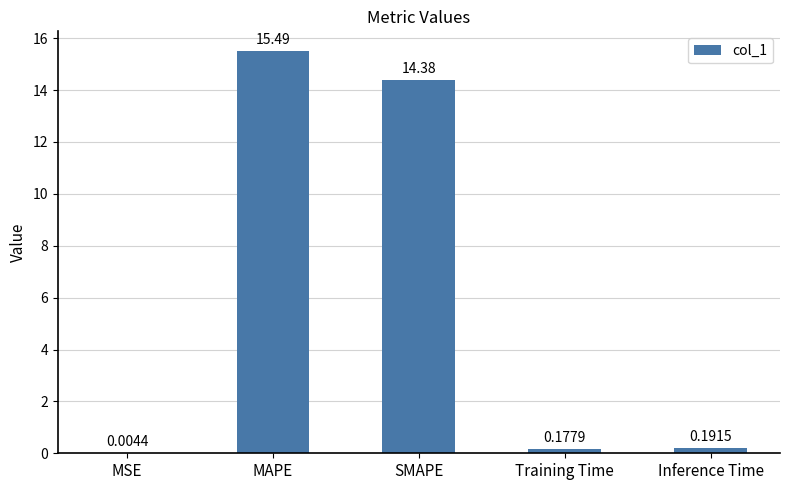

What is the greatest value displayed?

15.5